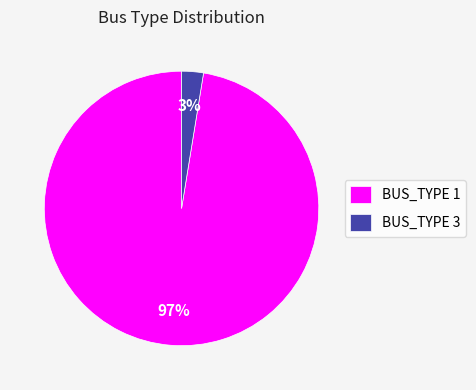

Does BUS_TYPE 3 represent more than half of the total?

No